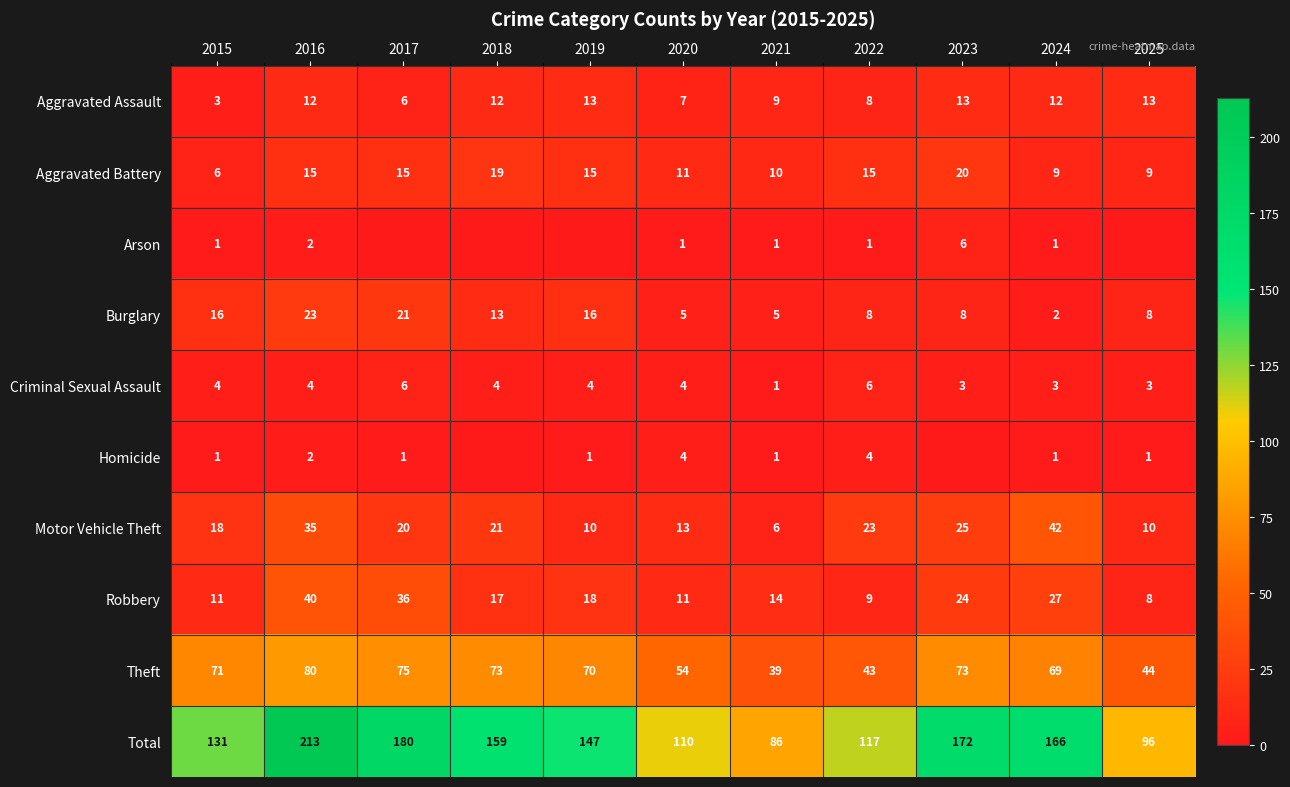

Is the value of Aggravated Assault at 2022 greater than the value of Homicide at 2024?

Yes